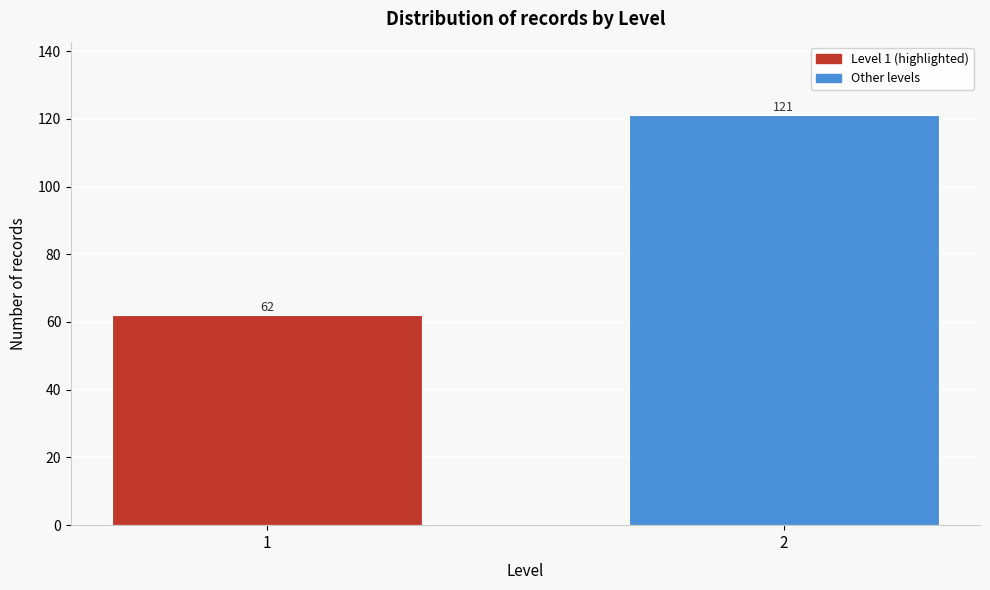

Reading left to right, list all the values displayed in this chart.

1=62	2=121